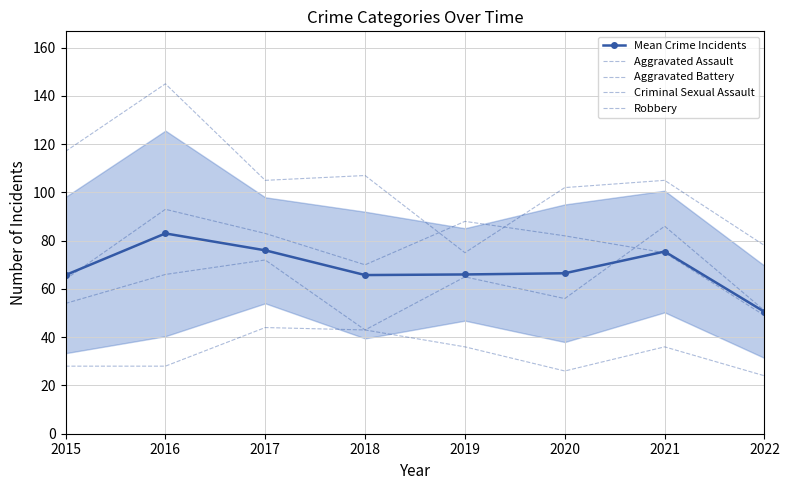

Where is the first local maximum for Mean Crime Incidents?

2016